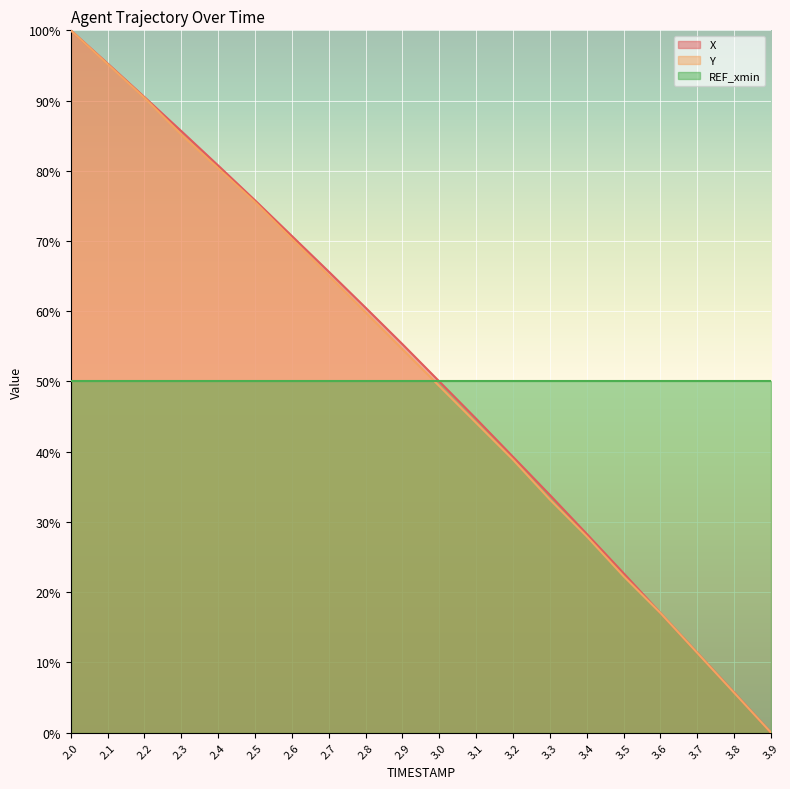

True or false: X and Y intersect in this chart.

False